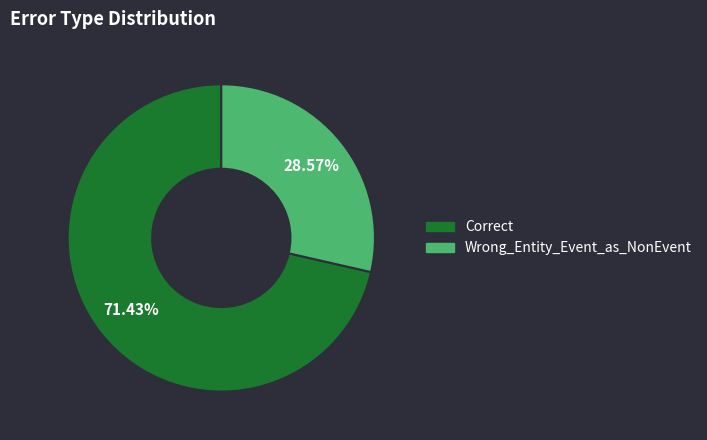

How many slices are in this pie chart?

2